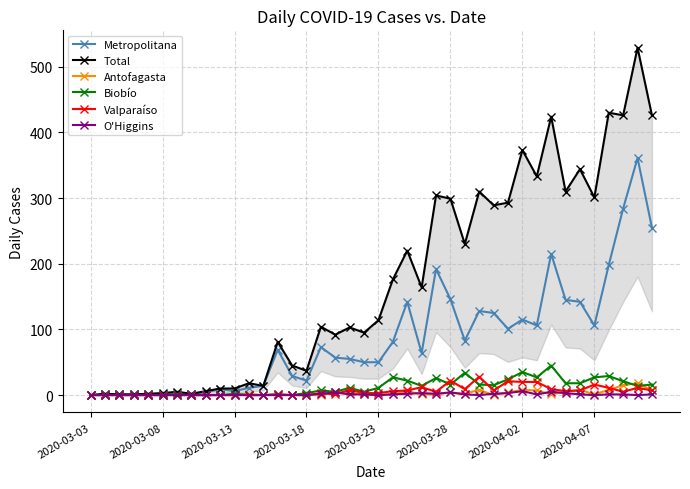

Reading left to right, list all the values displayed in this chart.

Metropolitana: 0	1	1	1	1	2	3	1	4	9	6	11	14	69	29	22	73	57	55	50	50	81	142	64	192	146	83	128	125	101	115	106	215	145	142	106	198	284	361	255
Total: 0	2	1	1	2	3	5	2	6	10	10	18	14	81	45	37	104	92	103	95	114	176	220	164	304	299	230	310	289	293	373	333	424	310	344	301	430	426	529	426
Antofagasta: 0	0	0	0	0	0	0	0	0	0	0	2	0	0	0	0	0	4	4	1	0	2	6	1	1	4	2	8	0	4	8	7	1	5	8	1	8	15	18	7
Biobío: 0	0	0	0	0	0	1	0	0	0	2	0	0	1	0	3	7	5	11	5	11	27	22	14	26	16	34	16	15	24	35	27	45	18	18	27	29	21	14	16
Valparaíso: 0	0	0	0	0	0	0	0	0	0	0	0	0	1	0	0	3	1	8	3	3	6	7	12	5	22	9	28	7	21	20	20	9	6	7	16	11	5	11	7
O'Higgins: 0	0	0	0	0	0	0	0	0	0	0	0	0	0	0	0	2	4	1	1	0	1	2	3	2	4	1	0	2	3	6	1	5	3	1	0	1	1	0	1